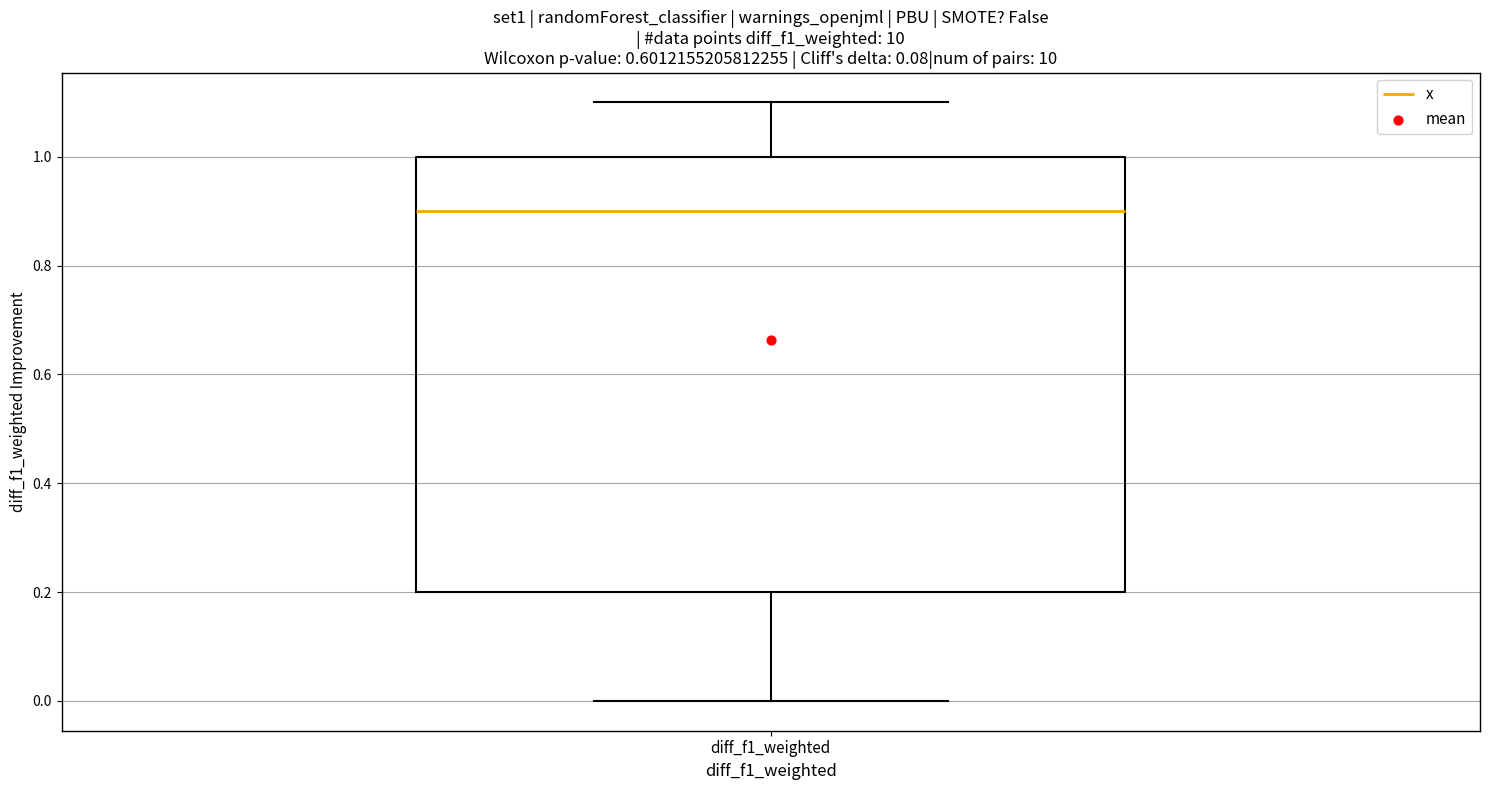

Where is the upper edge of the box for diff_f1_weighted on the y-axis? The values are not printed on the chart, so give them approximately, as read against the axis.

1.0